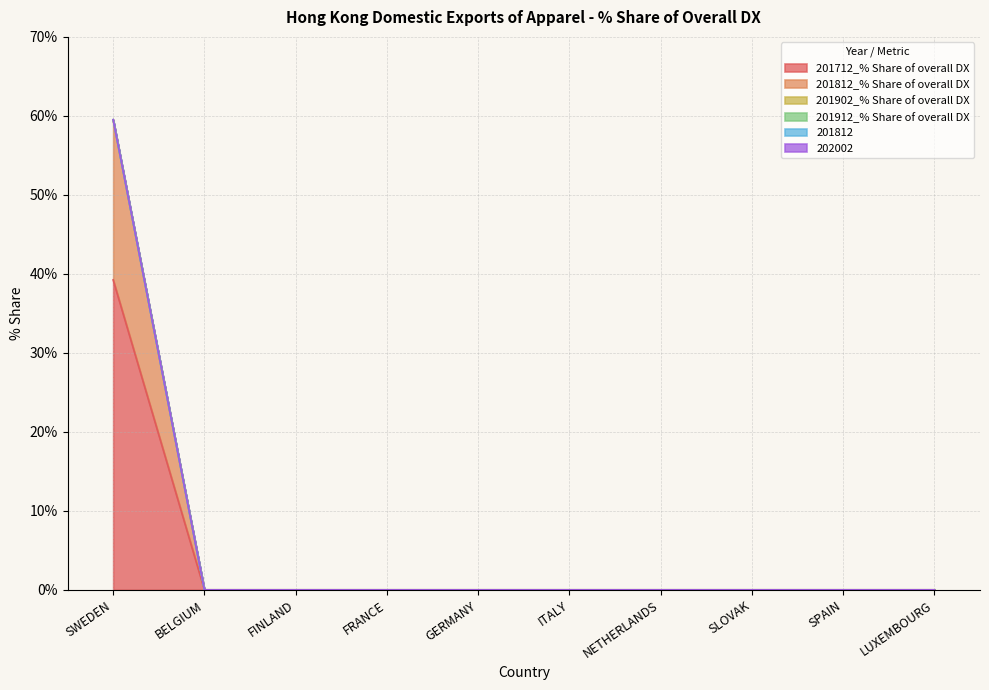

Does the chart have visible grid lines?

Yes